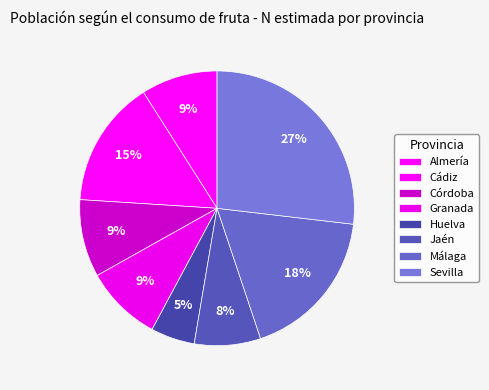

Is there any slice that represents more than half of the pie?

No